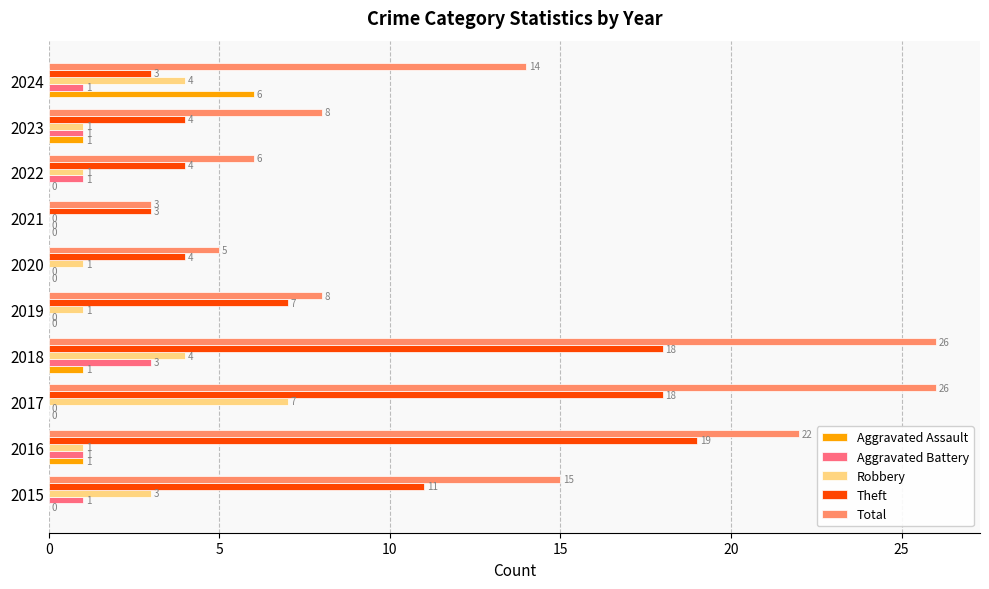

At which label does Theft reach its peak?

2016